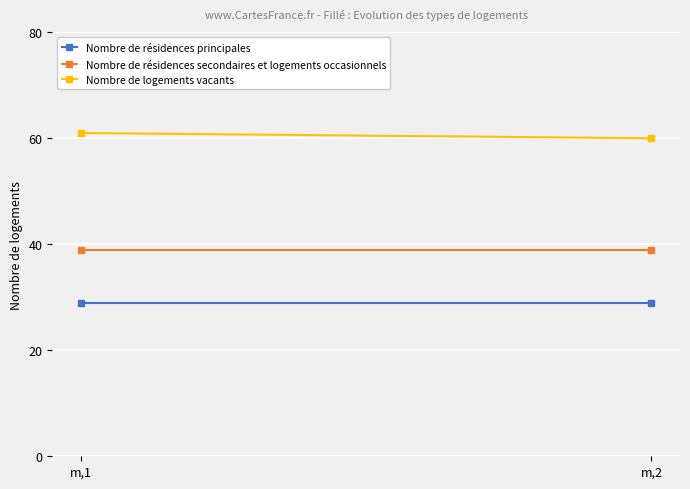

Reading right to left, extract all data points from this chart.

Nombre de résidences principales: 29	29
Nombre de résidences secondaires et logements occasionnels: 39	39
Nombre de logements vacants: 60	61